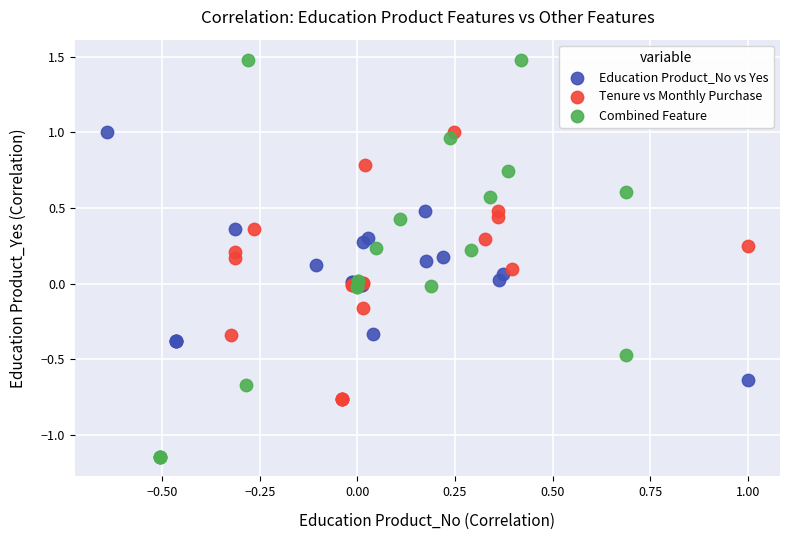

Which series reaches the minimum Y coordinate?

Combined Feature